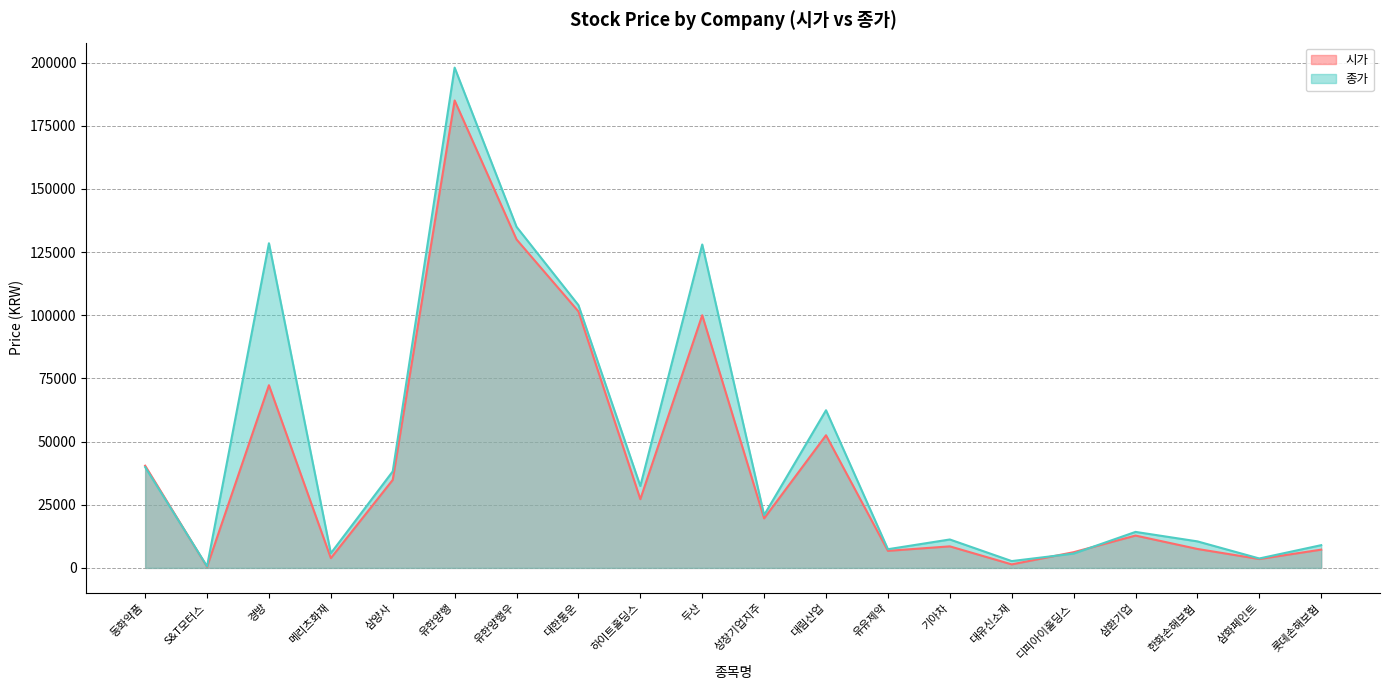

Rank the series at 유한양행 from highest to lowest value.

종가, 시가